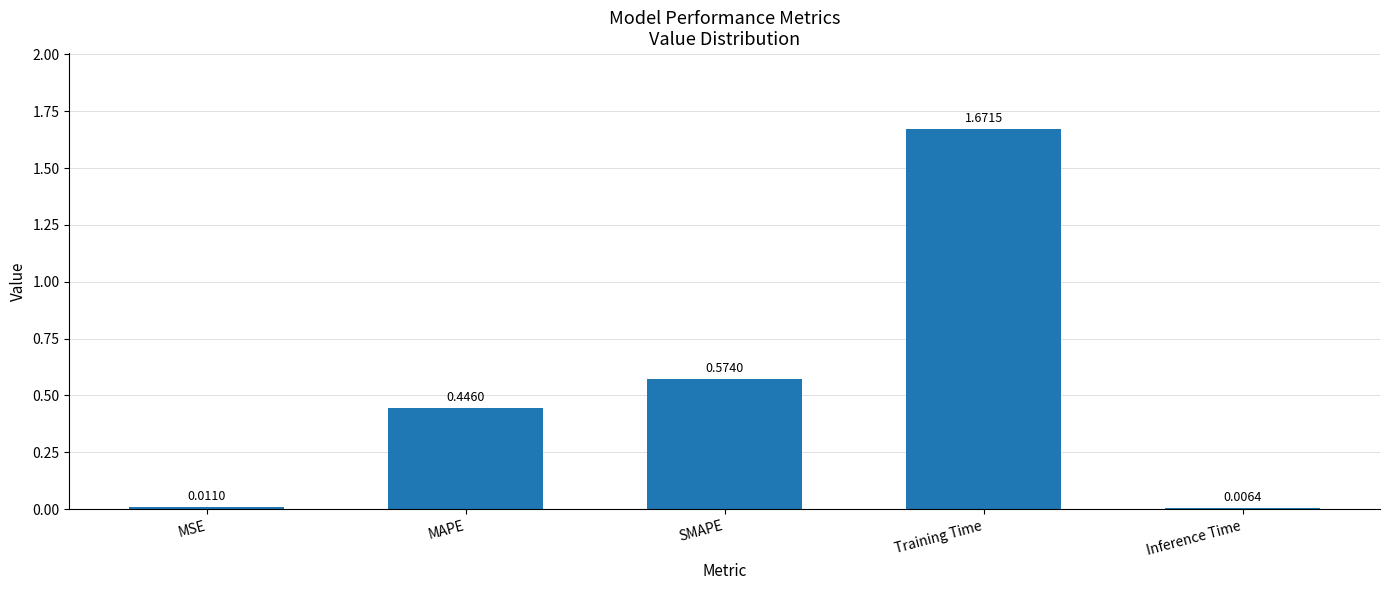

At which label is the value closest to 0?

Inference Time